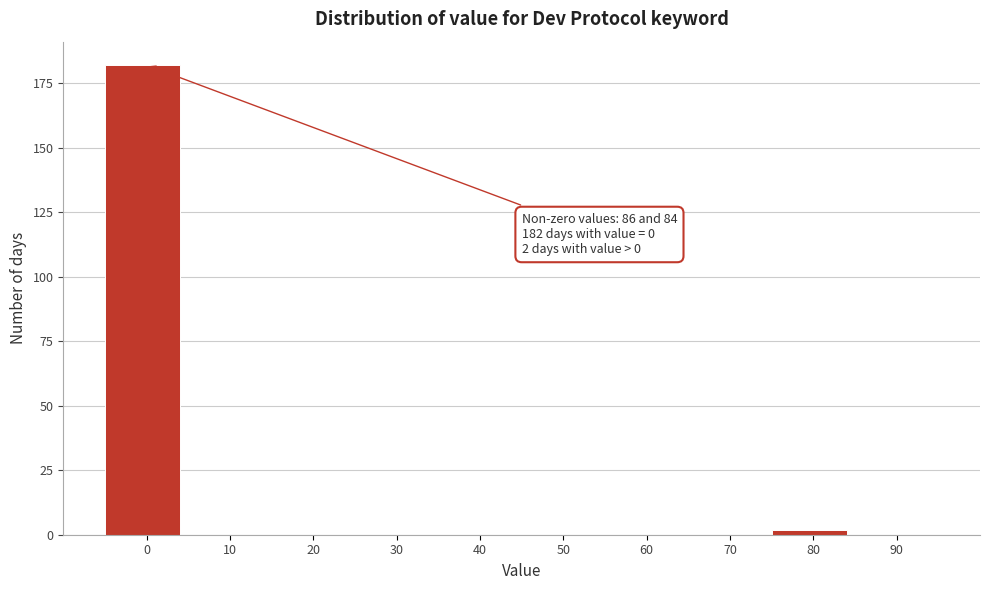

Reading left to right, extract all data points from this chart.

0=182	10=0	20=0	30=0	40=0	50=0	60=0	70=0	80=2	90=0